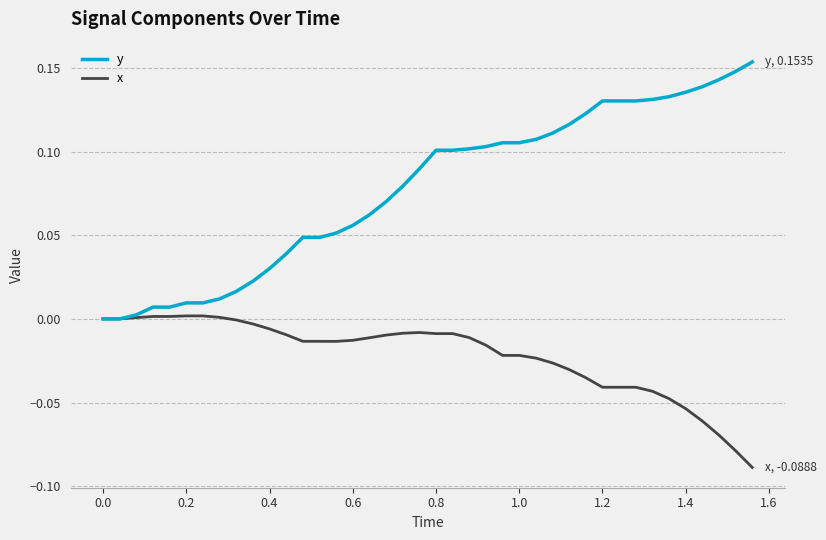

Which series has the largest total across all categories?

y